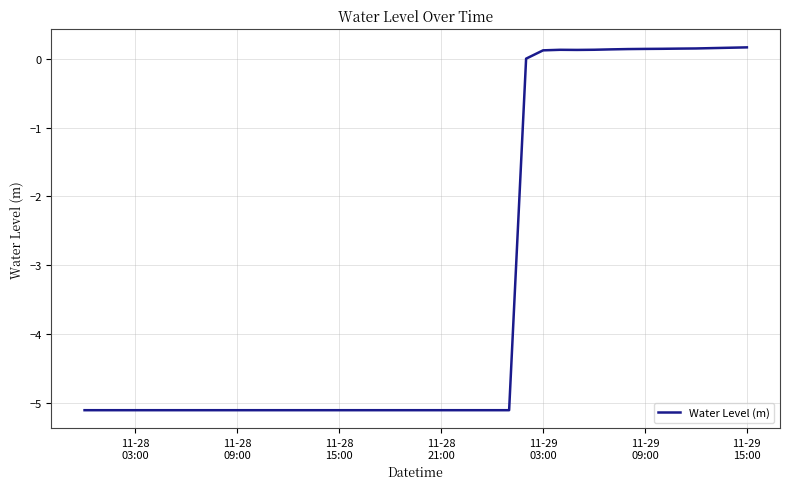

What is the smallest value displayed?

-5.1